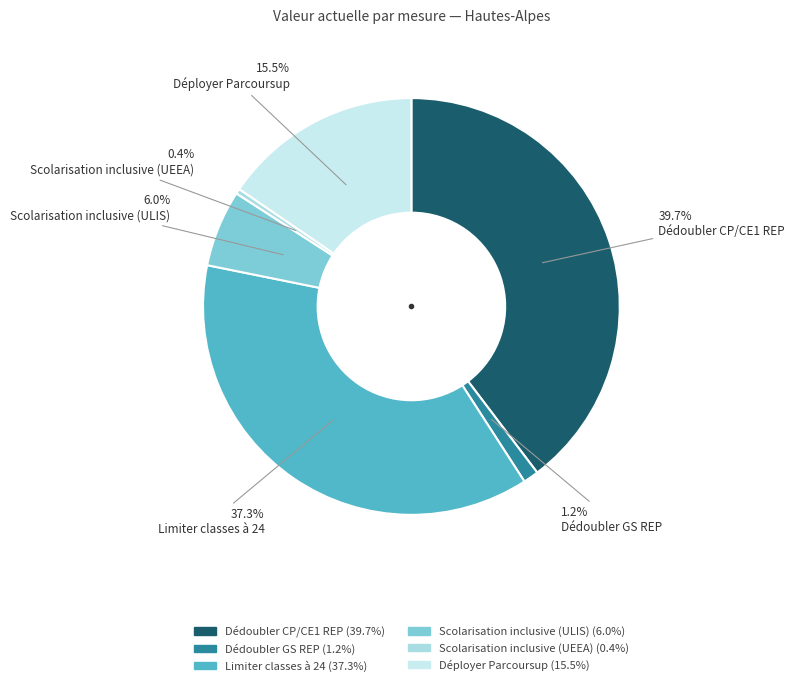

How many segments does this pie chart have?

6